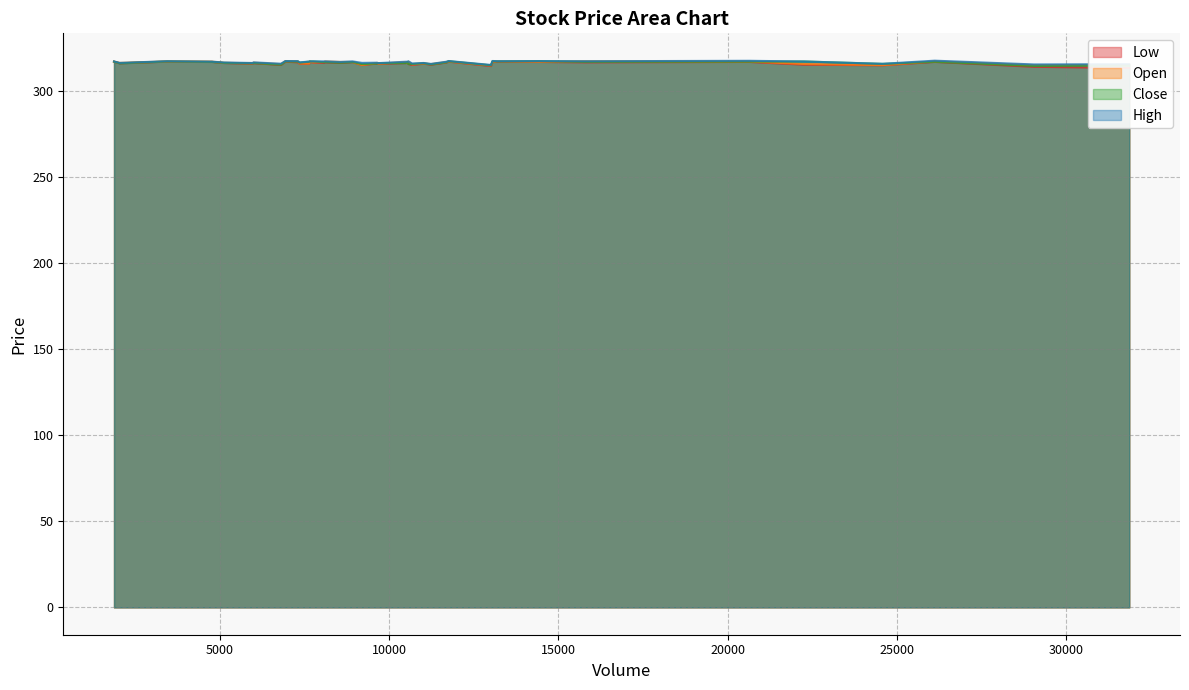

What is the sum of all High values?

12669.0